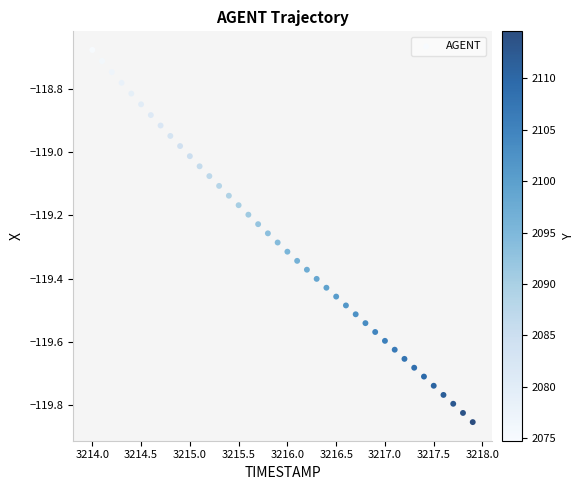

What is the range of Y values (max minus min)?

1.2